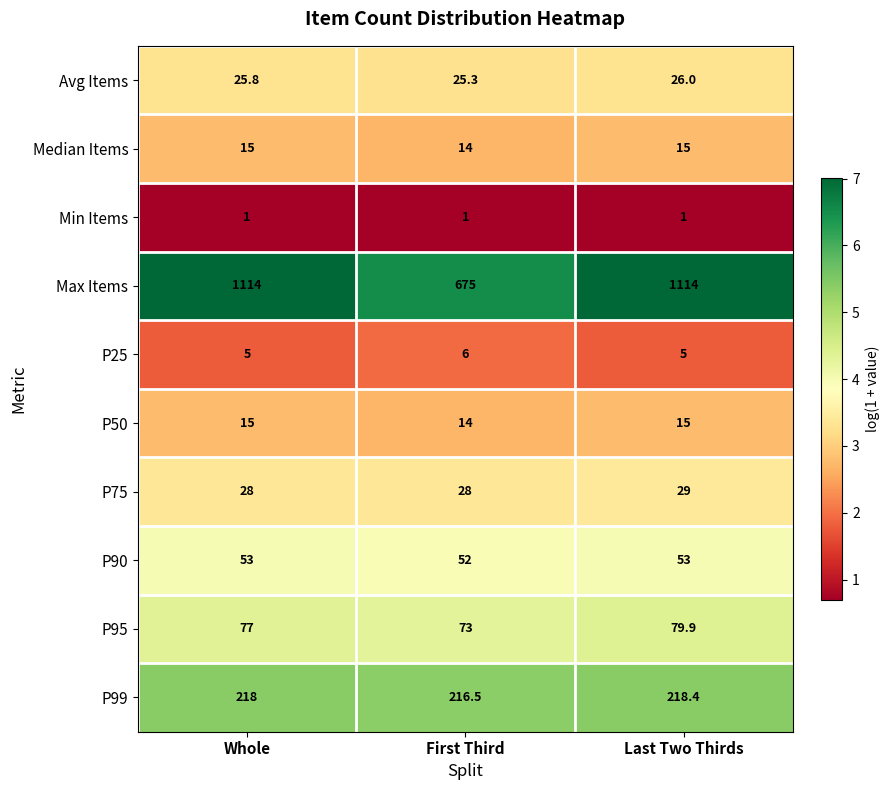

Where is P50 nearest to the value 14?

First Third